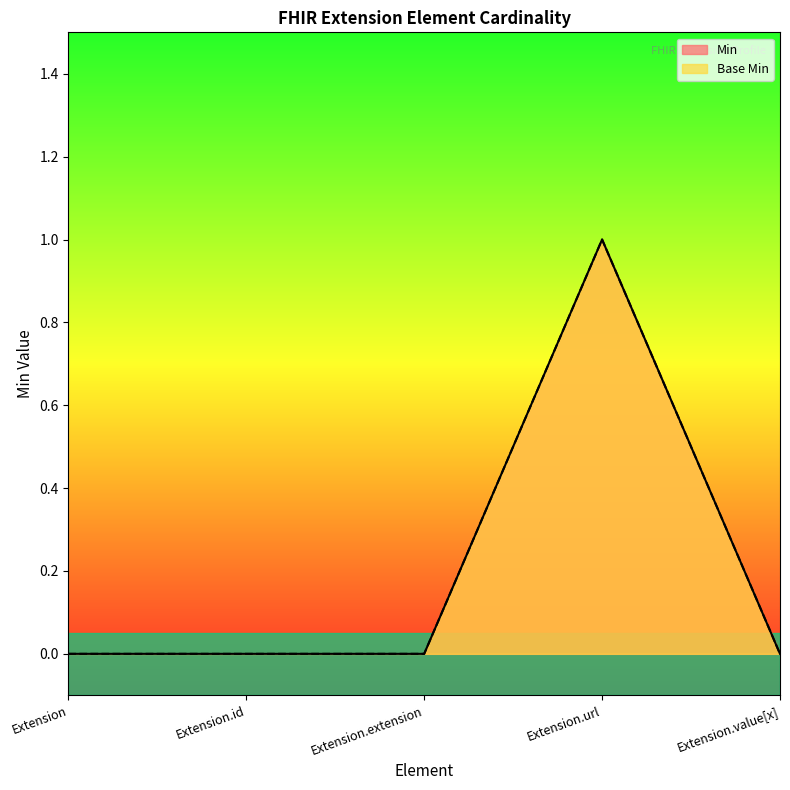

What is the total value across all series at Extension.url?

2